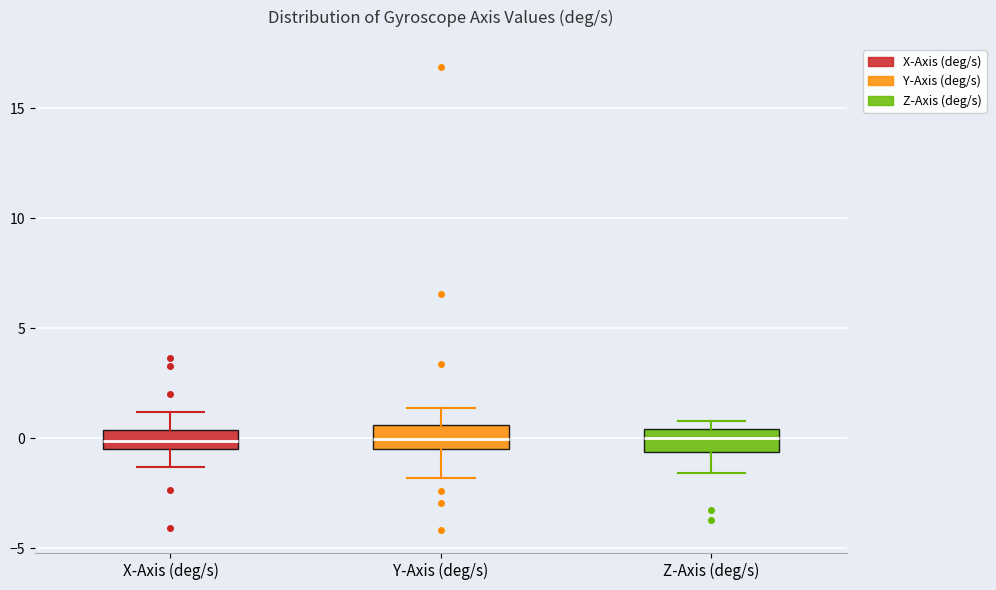

Reading left to right, read every box against the y-axis: the position of its median line, the range the box covers, and the ends of its whiskers. The values are not printed on the chart, so give them approximately, as read against the axis.

X-Axis (deg/s): median 0.0, box -0.5 to 0.5, whiskers -1.5 to 1.0
Y-Axis (deg/s): median 0.0, box -0.5 to 0.5, whiskers -2.0 to 1.5
Z-Axis (deg/s): median 0.0, box -0.5 to 0.5, whiskers -1.5 to 1.0